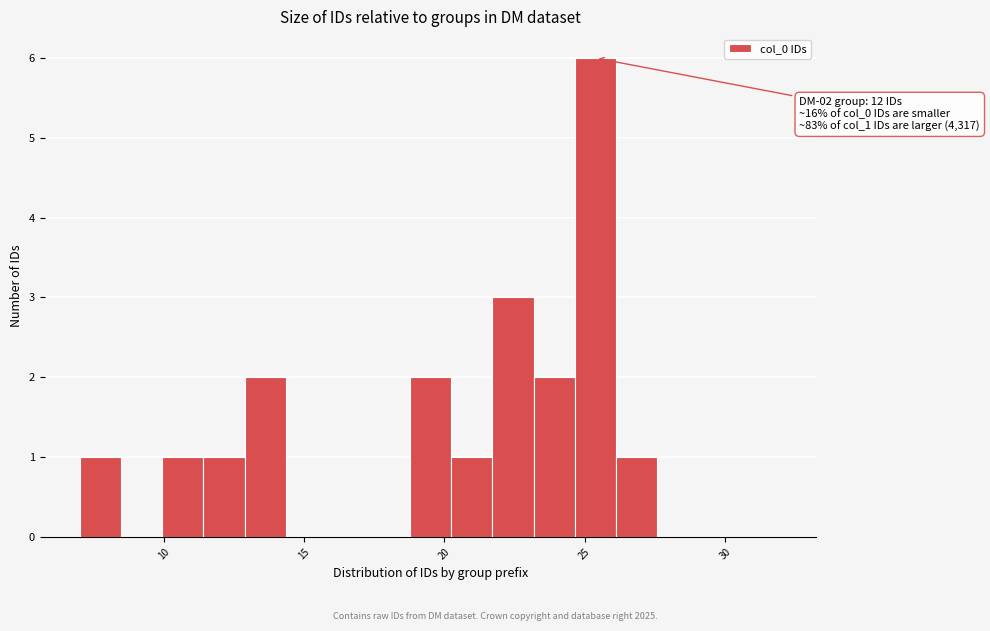

Read against the x-axis, roughly where is the centre of the tallest bar?

25.5